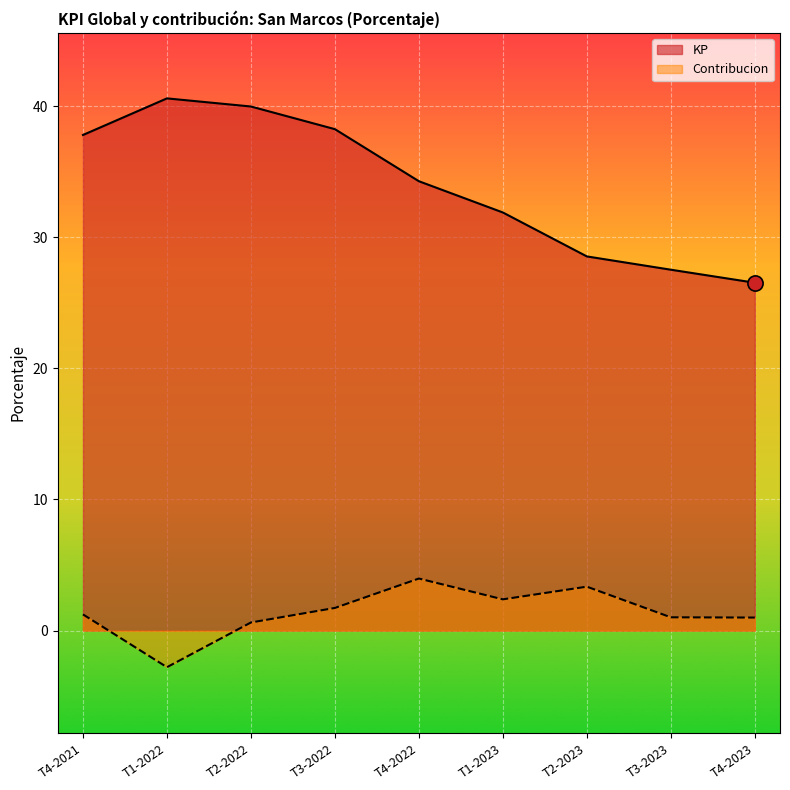

Which series has the widest spread of Y values?

KP